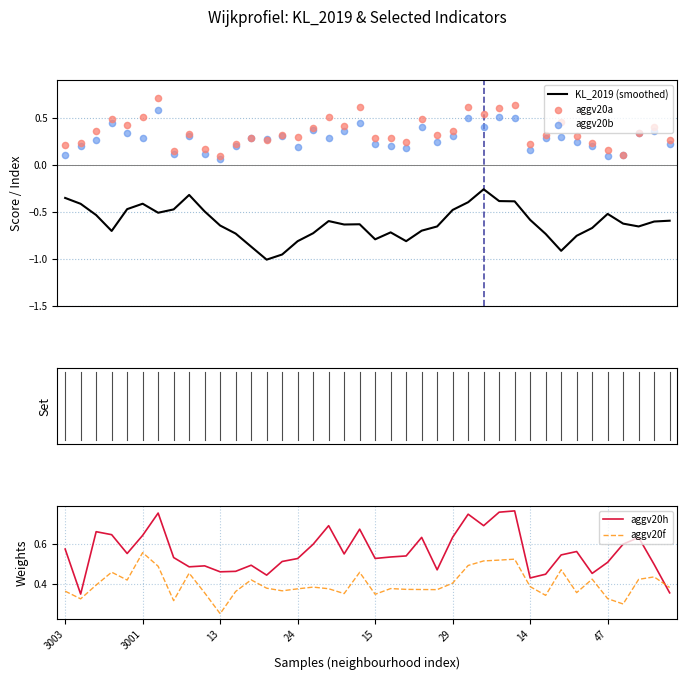

Which series contains the highest Y value?

aggv20h